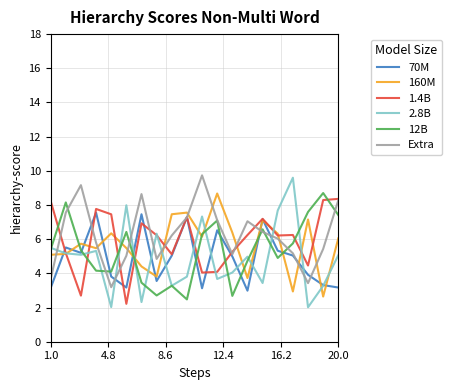

Which series has the widest spread of values?

2.8B